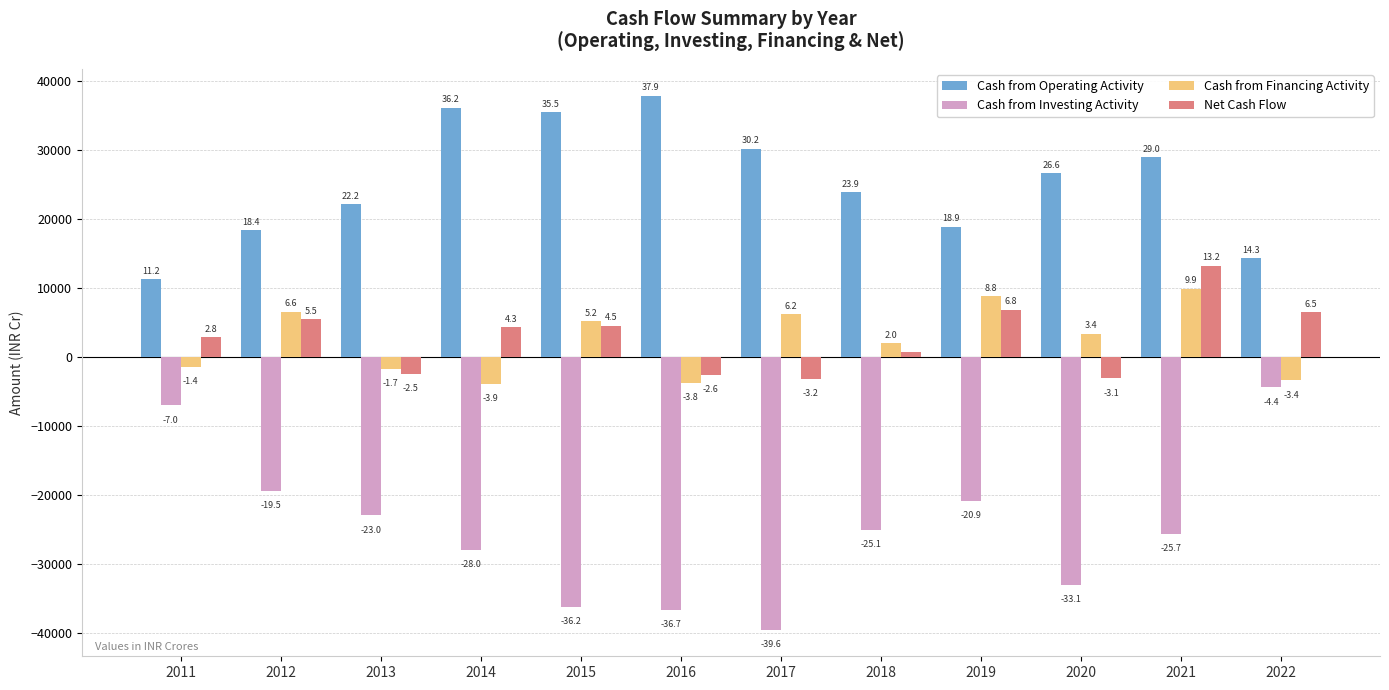

How many bars are there in each group?

4